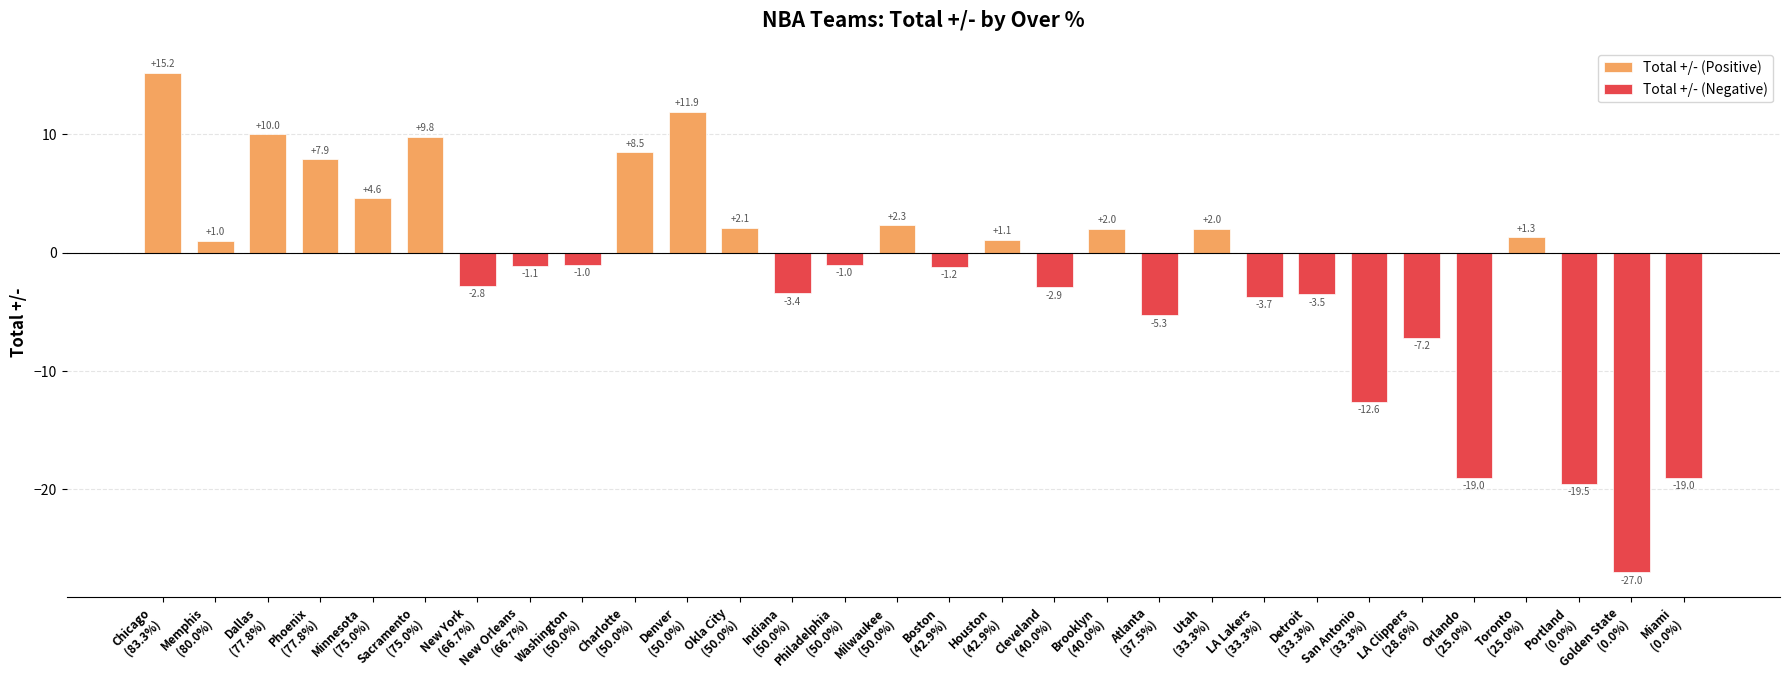

What is the value of the 5th bar from the left?

4.6